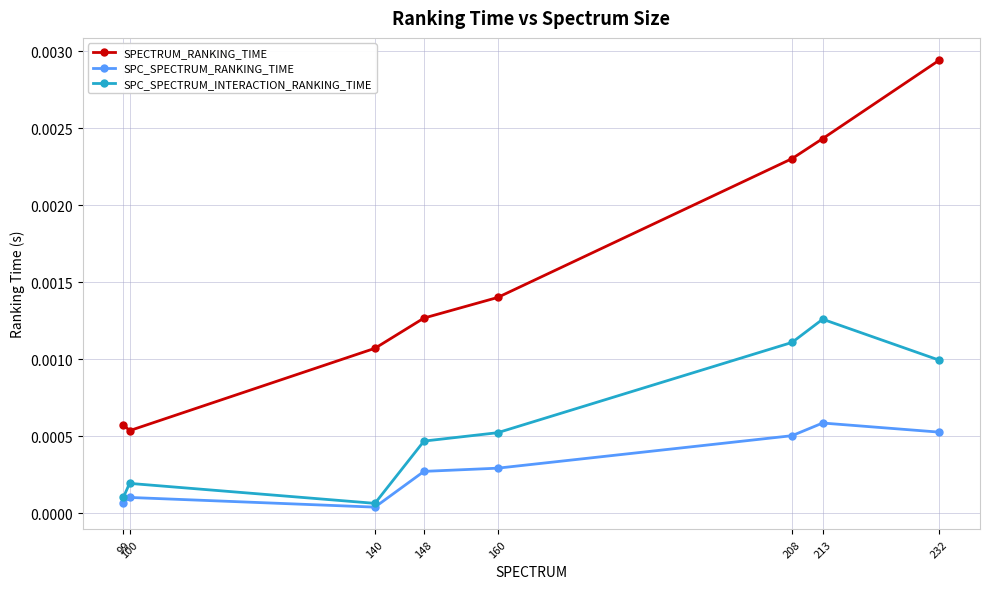

True or false: SPECTRUM_RANKING_TIME and SPC_SPECTRUM_INTERACTION_RANKING_TIME cross at least once.

False